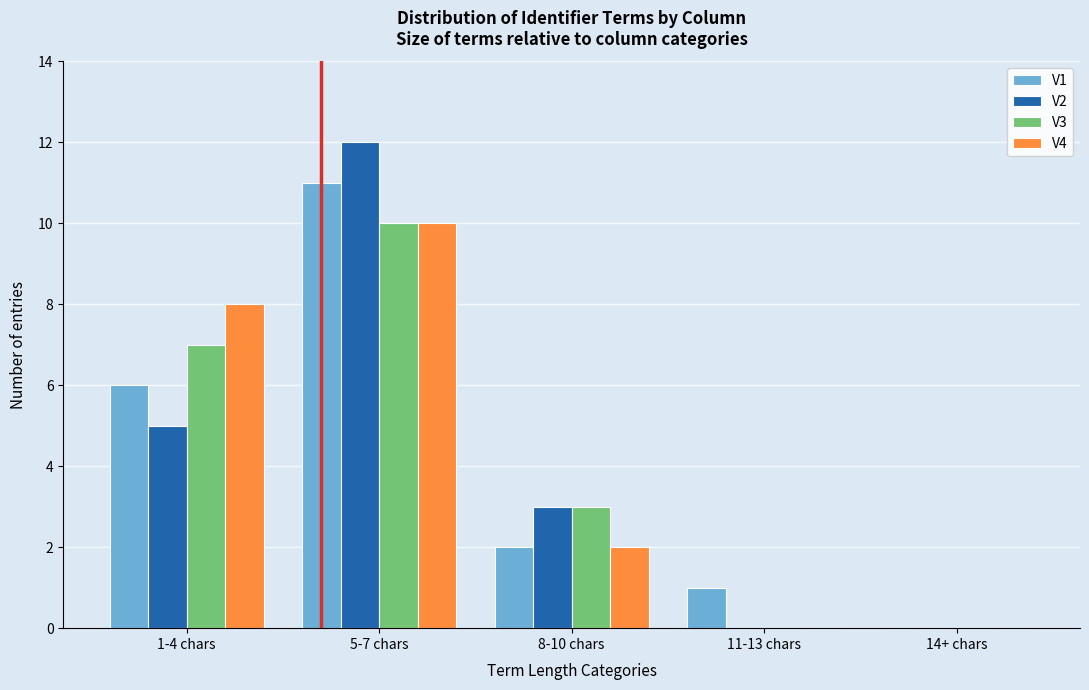

Reading left to right, list all the values displayed in this chart.

V1: 1-4 chars=6	5-7 chars=11	8-10 chars=2	11-13 chars=1	14+ chars=0
V2: 1-4 chars=5	5-7 chars=12	8-10 chars=3	11-13 chars=0	14+ chars=0
V3: 1-4 chars=7	5-7 chars=10	8-10 chars=3	11-13 chars=0	14+ chars=0
V4: 1-4 chars=8	5-7 chars=10	8-10 chars=2	11-13 chars=0	14+ chars=0